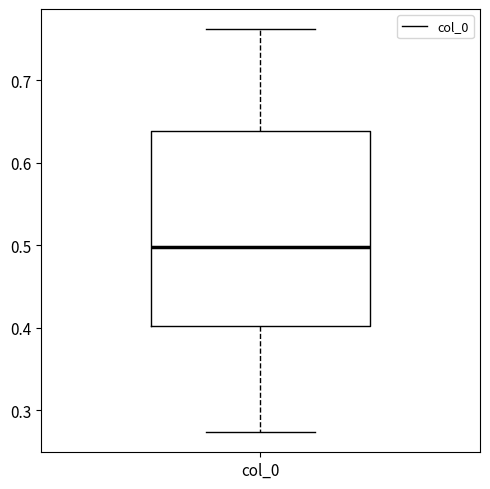

Where does the lower whisker of the box for col_0 end on the y-axis? The values are not printed on the chart, so give them approximately, as read against the axis.

0.27